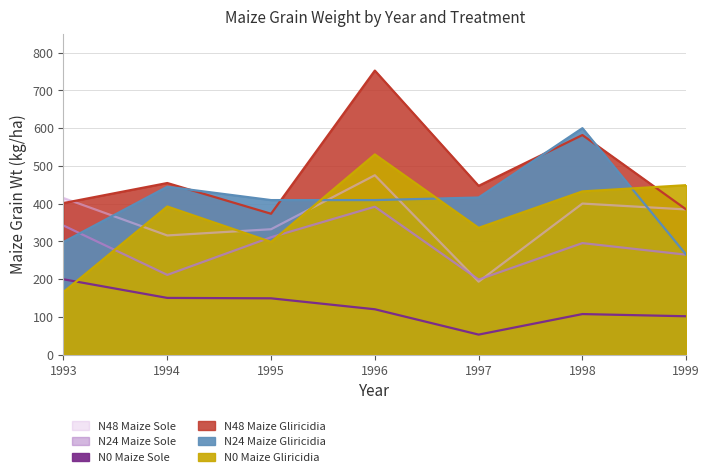

What are all the series names shown in the legend?

N0 Maize Sole, N24 Maize Sole, N48 Maize Sole, N0 Maize Gliricidia, N24 Maize Gliricidia, N48 Maize Gliricidia